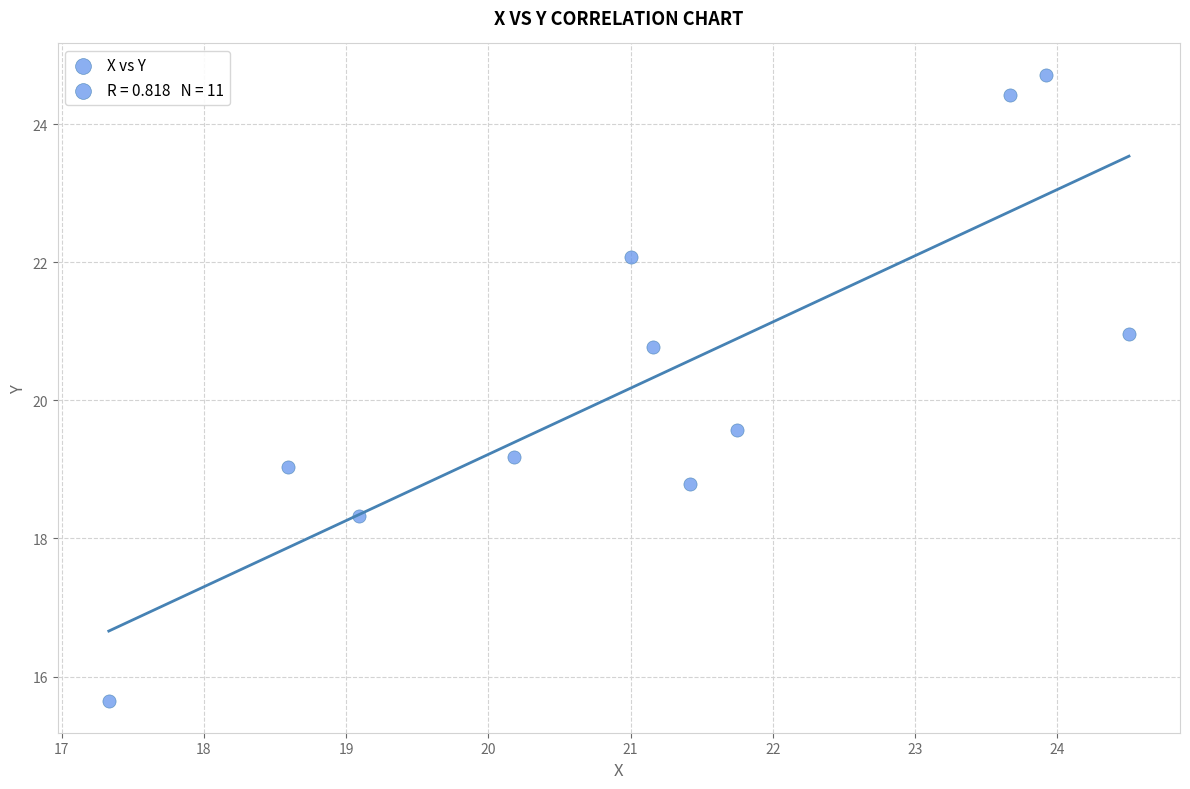

What Y value in the scatter plot is closest to 20?

19.6